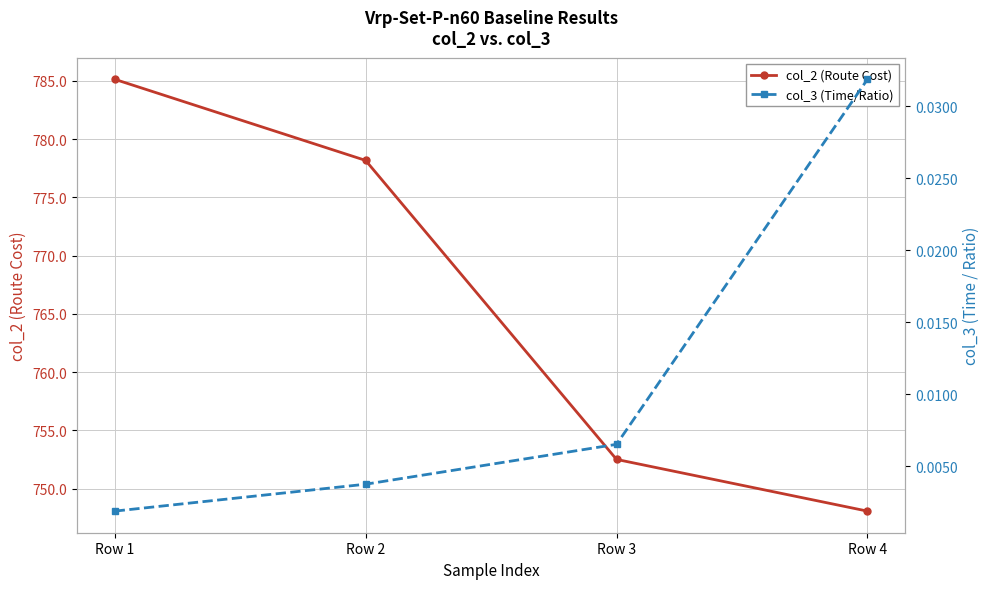

How many data points does each series have?

4